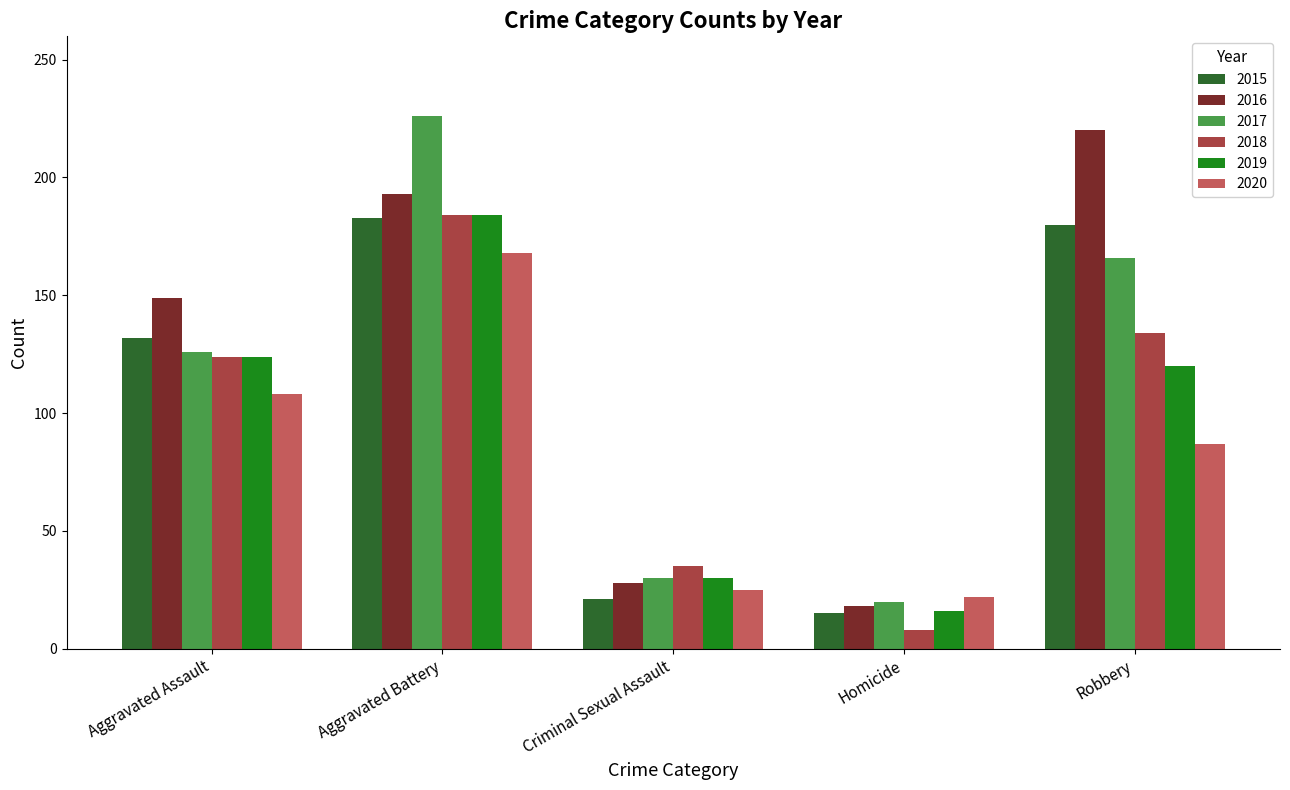

Reading left to right, what are all the values shown in this chart?

2015: 132	183	21	15	180
2016: 149	193	28	18	220
2017: 126	226	30	20	166
2018: 124	184	35	8	134
2019: 124	184	30	16	120
2020: 108	168	25	22	87